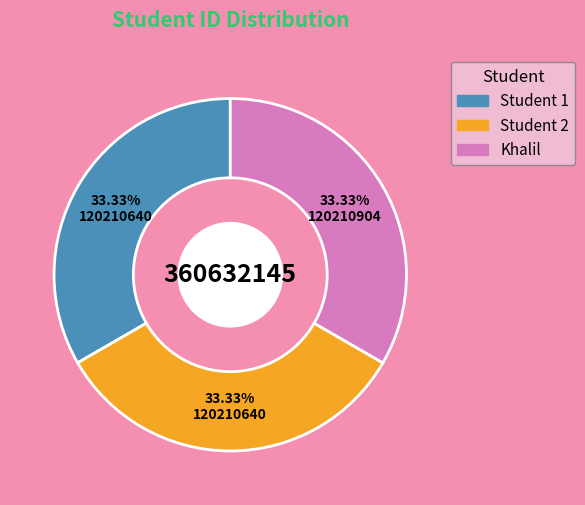

The Student 2 slice represents 33% of the pie. True or false?

True